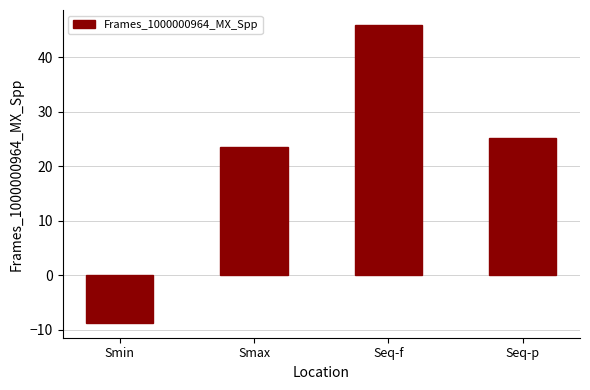

At which label does the data first exceed 25?

Seq-f